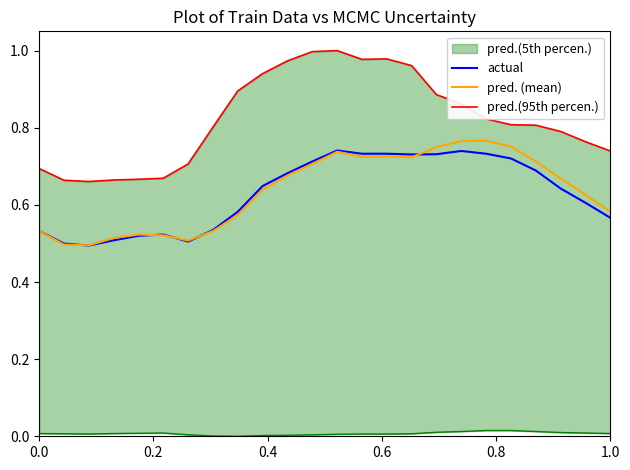

True or false: pred. (mean) has a value of 0.2 at 15.

False